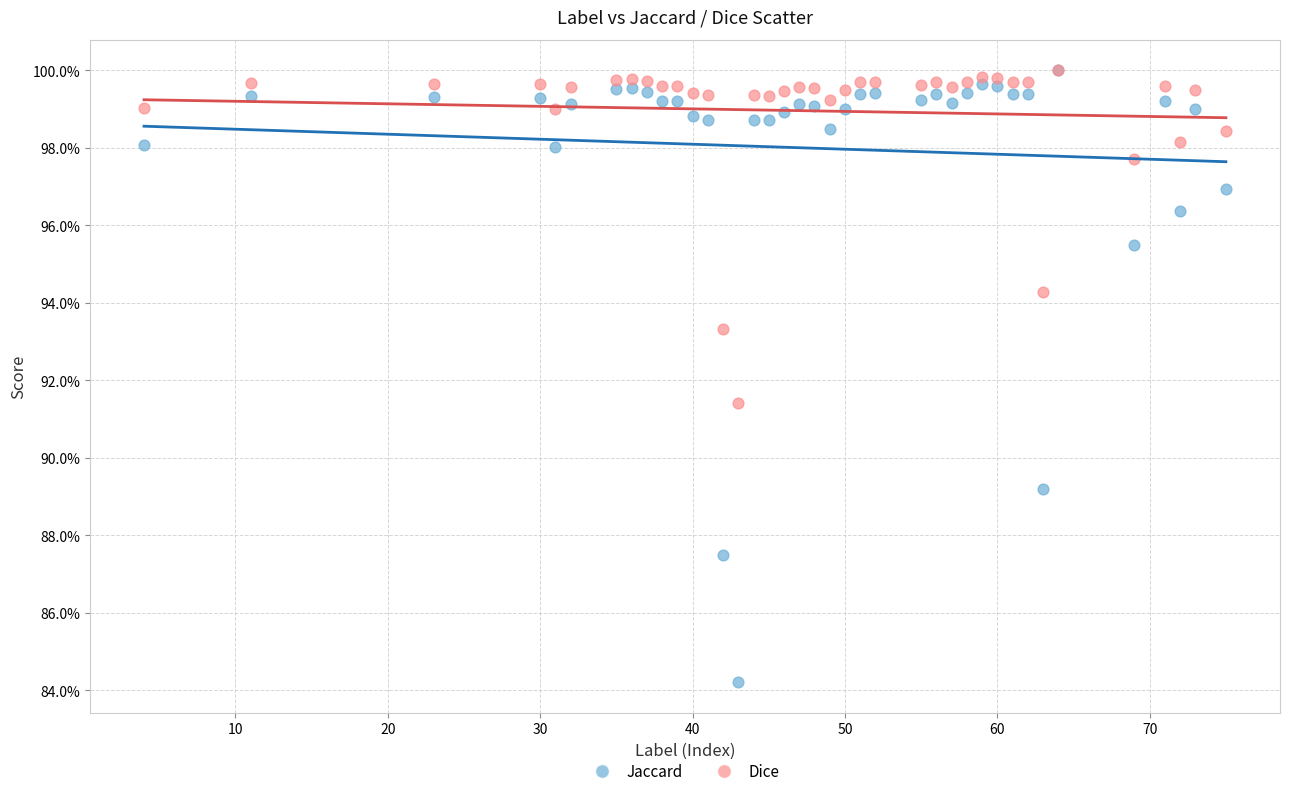

What are all the series names shown in the legend?

Jaccard, Dice